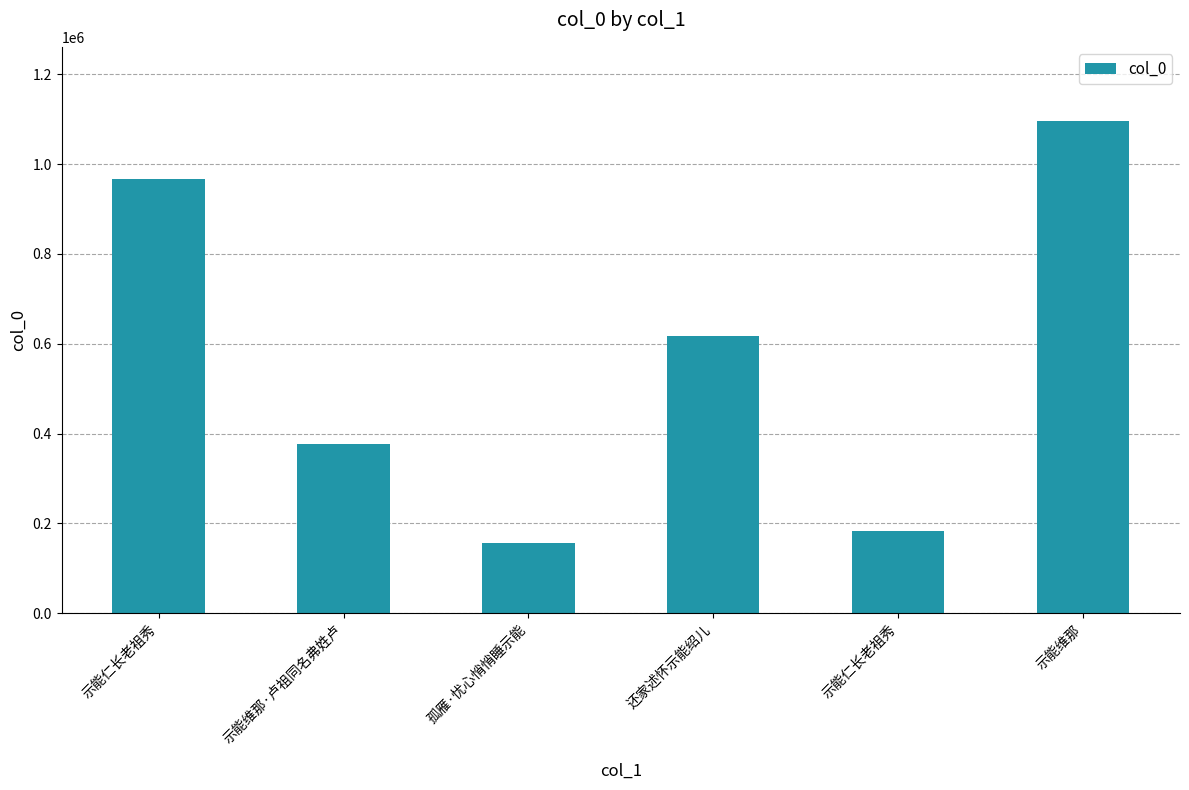

Reading left to right, extract all data points from this chart.

966209	375797	157512	616573	182193	1096570